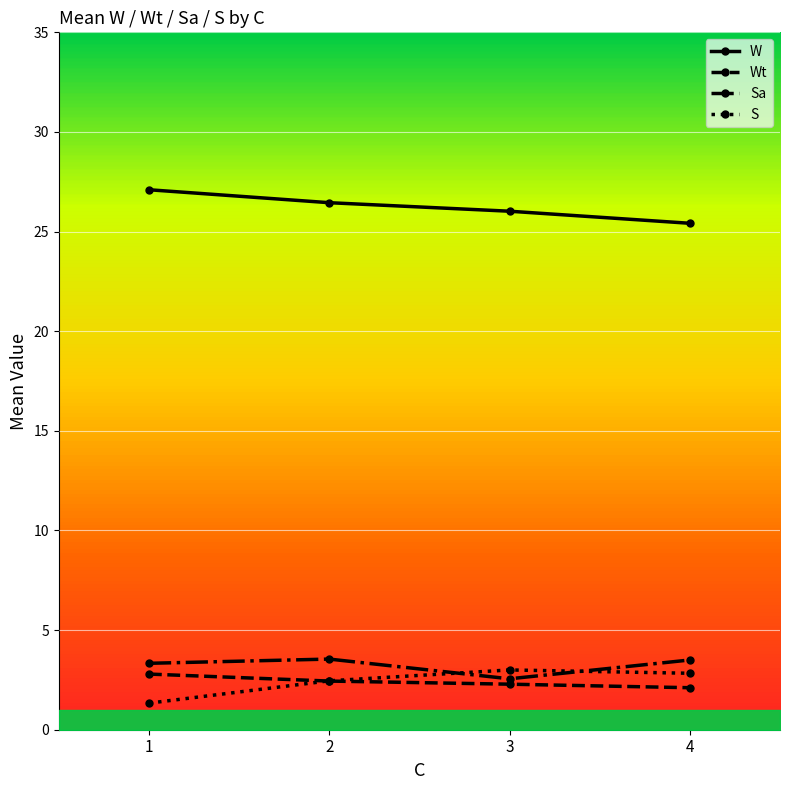

True or false: Sa has more than 0 points higher than both neighbors.

True